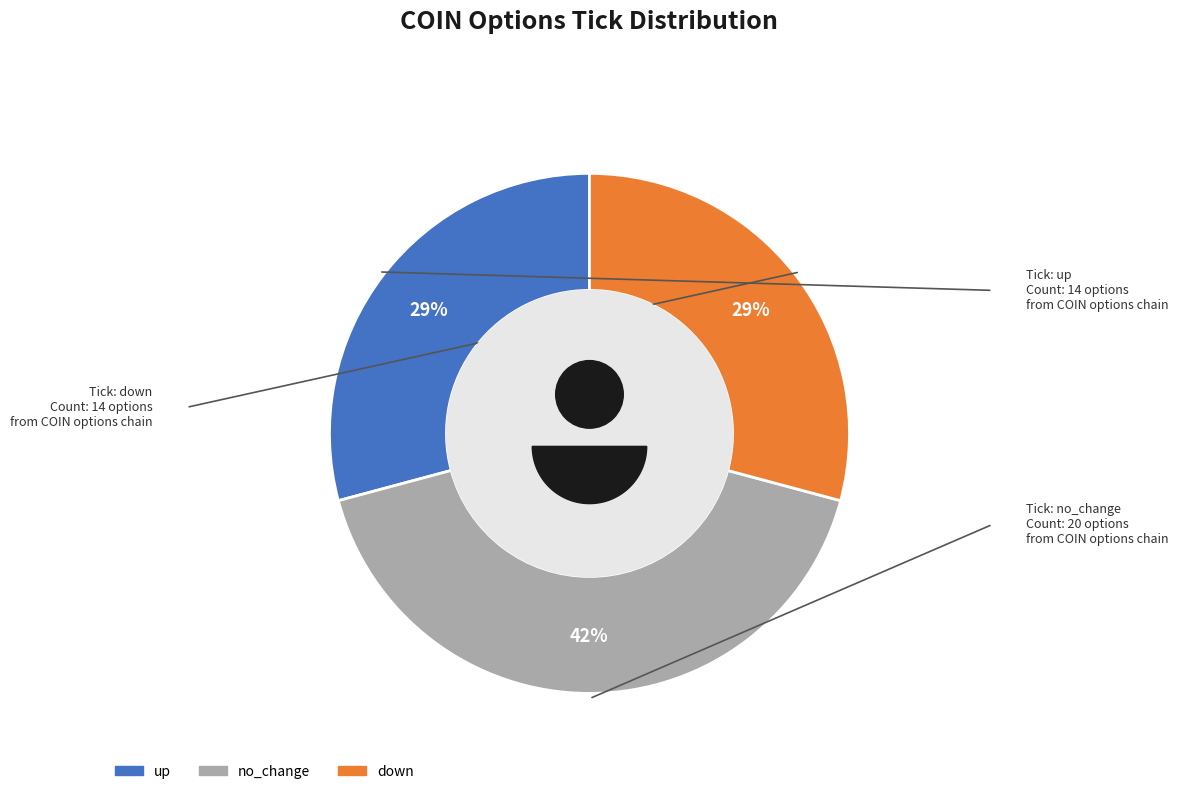

Which has a higher value, up or down?

up